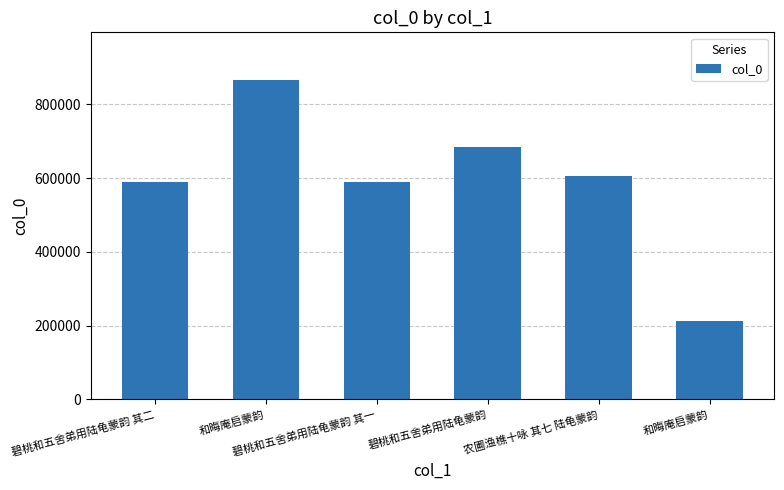

How many series are shown in this chart?

1